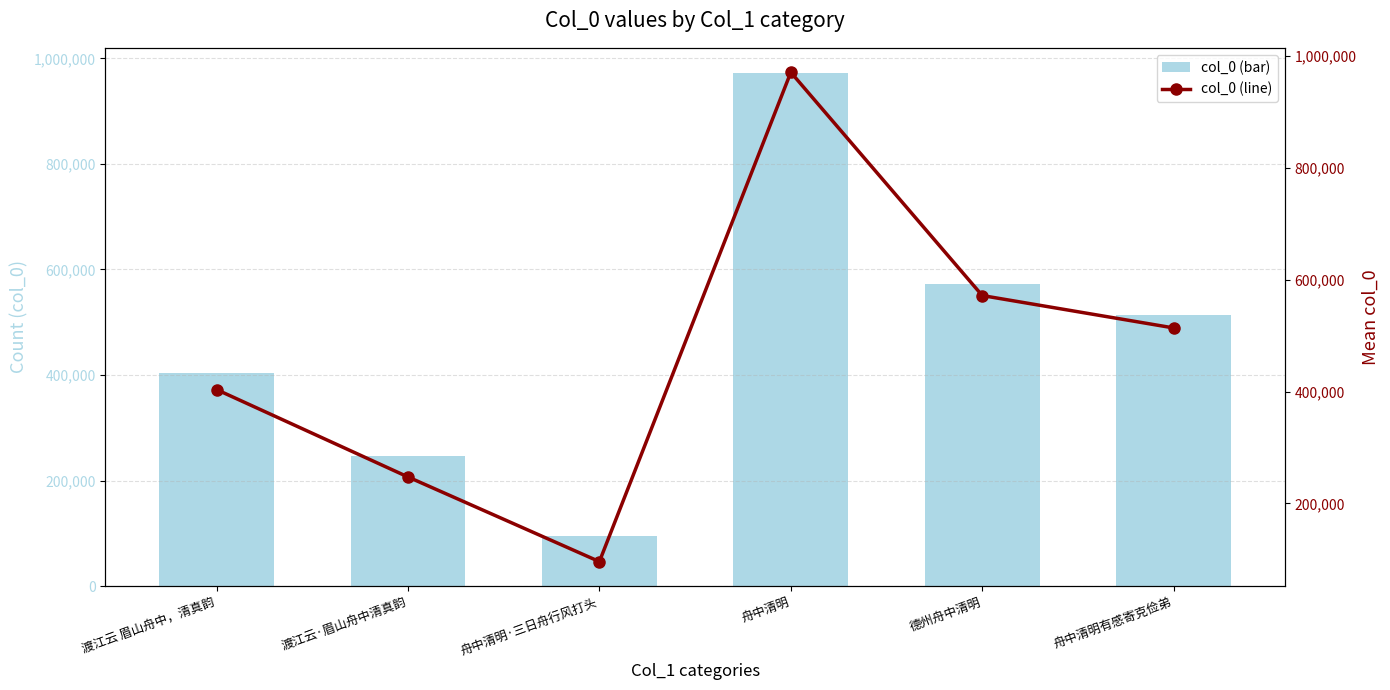

What is the value of the col_0 bar at the 1st from the left?

403618